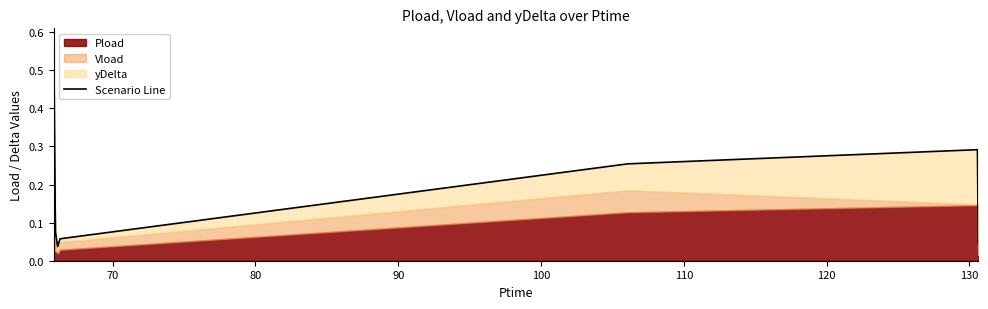

What is the value of the 6th point from the left?

0.3